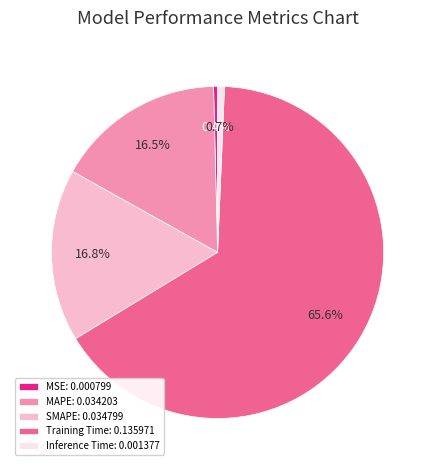

To the nearest percent, what is the difference between the Training Time and MAPE slice percentages?

49%